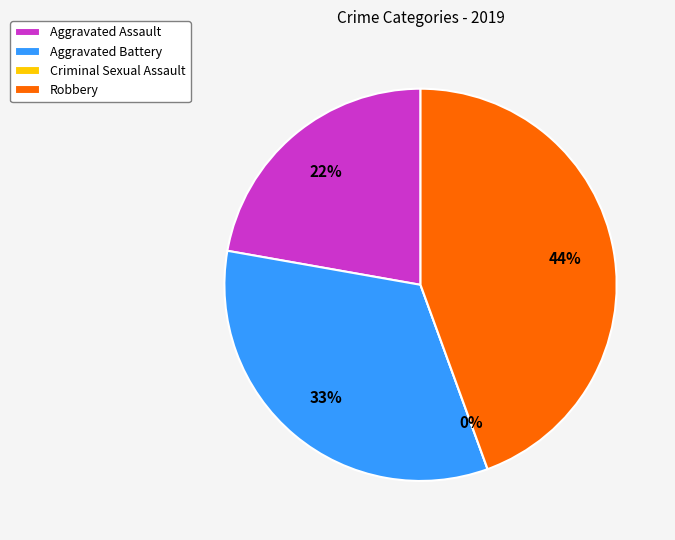

Combined, what portion of the pie is Criminal Sexual Assault and Aggravated Battery?

33.3%